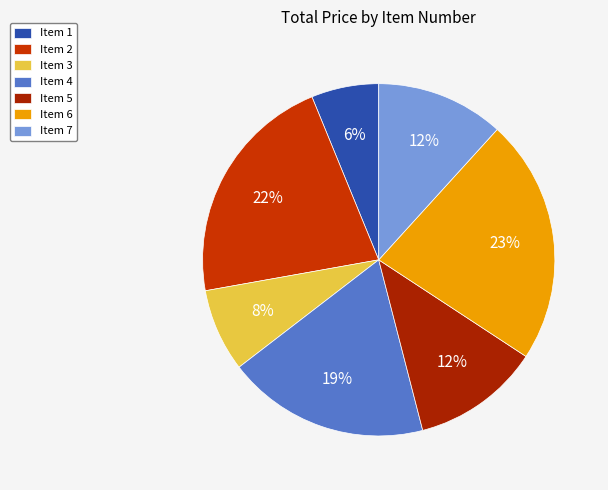

How many segments does this pie chart have?

7